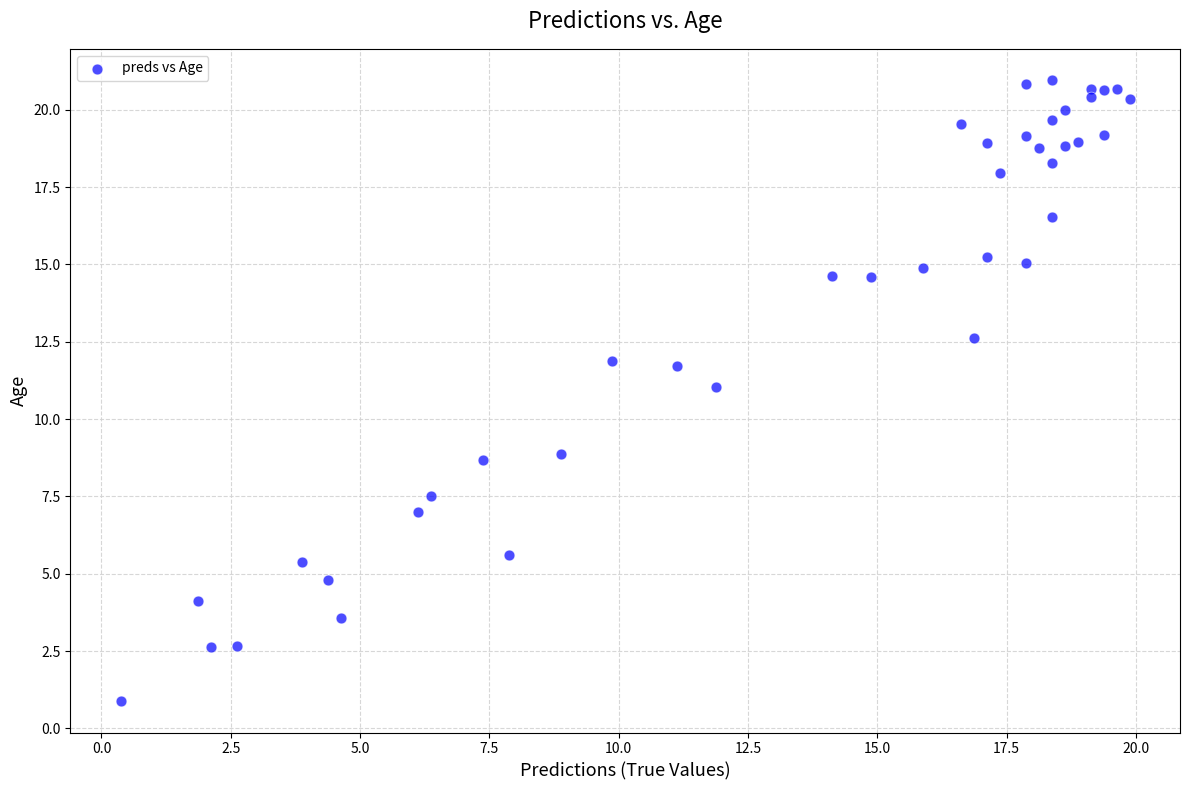

What is the range of Y values (max minus min)?

20.1